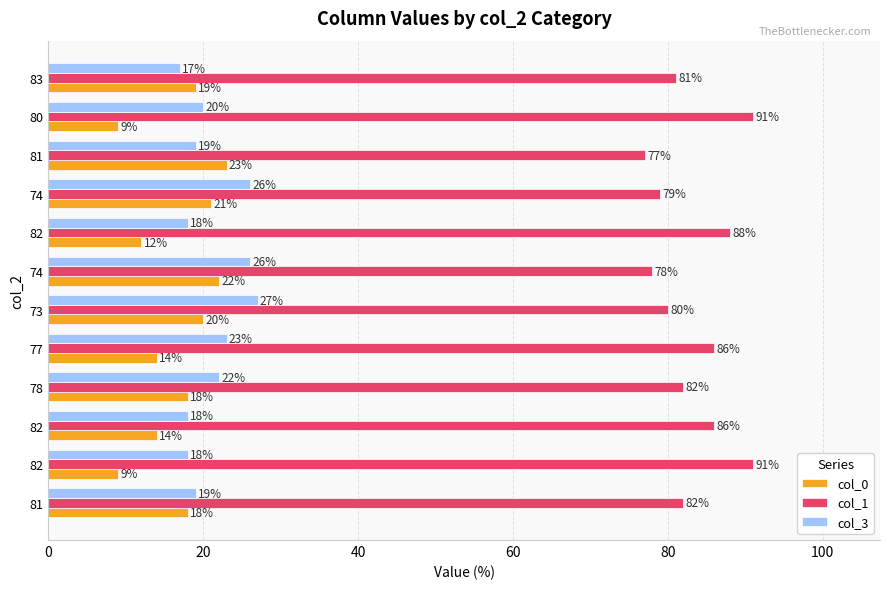

What are all the series names shown in the legend?

col_0, col_1, col_3